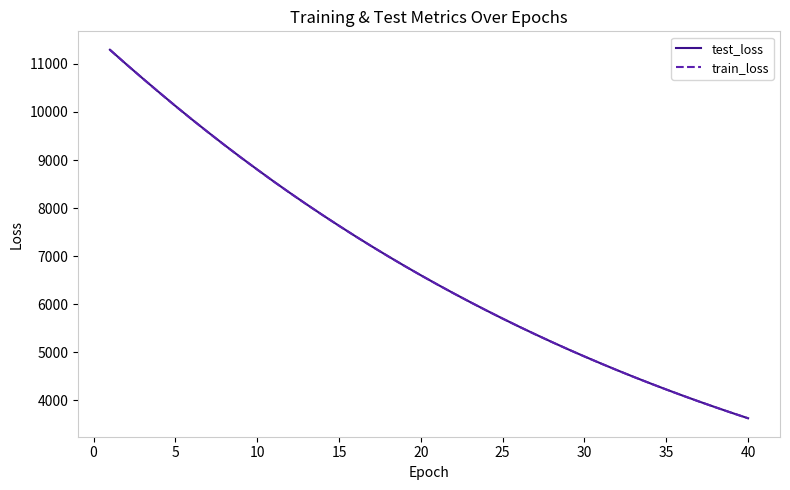

What is the maximum value for test_loss?

11292.6